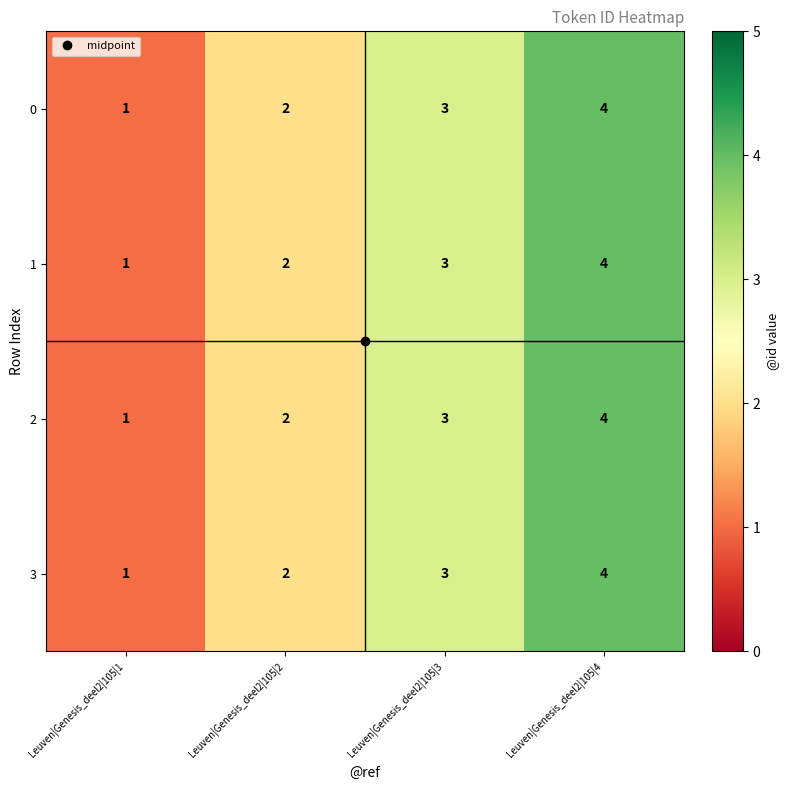

Which label corresponds to the smallest value in the chart?

Leuven|Genesis_deel2|105|1